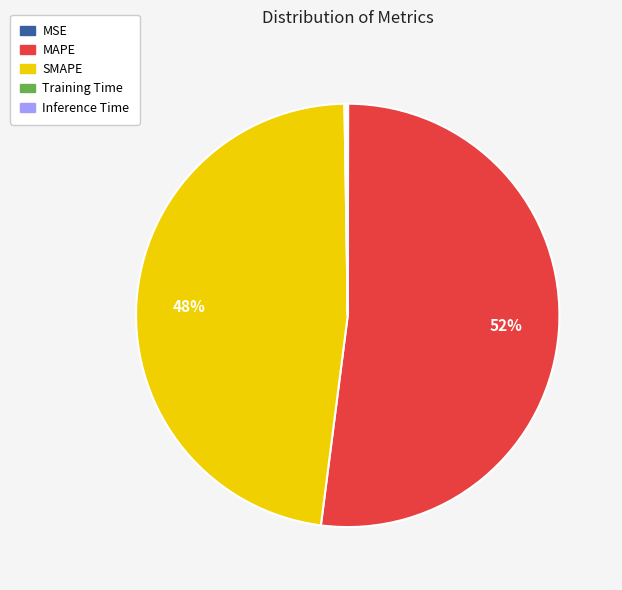

What percentage is the MAPE slice, to the nearest percent?

52%